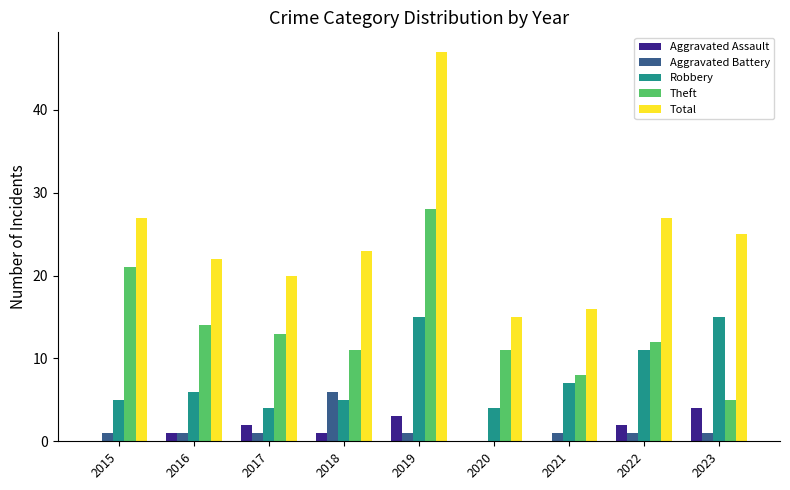

What is the difference between the Total values at 2020 and 2019?

32